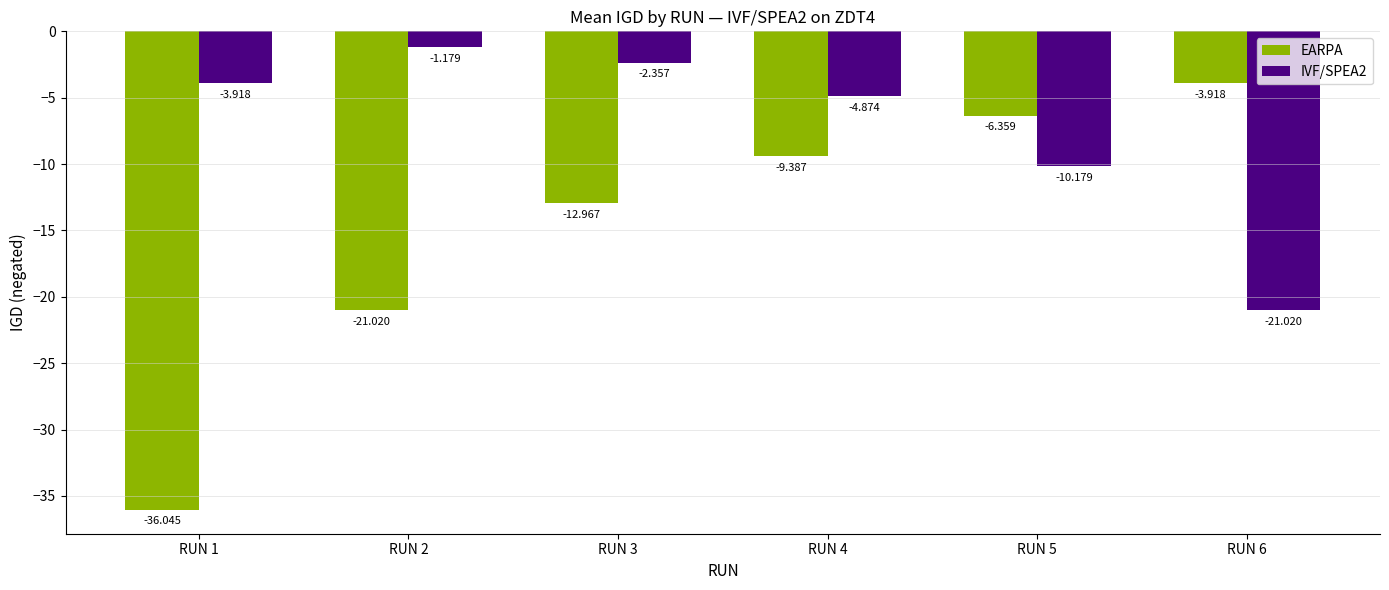

What is the spread (max minus min) of values at RUN 1?

32.1